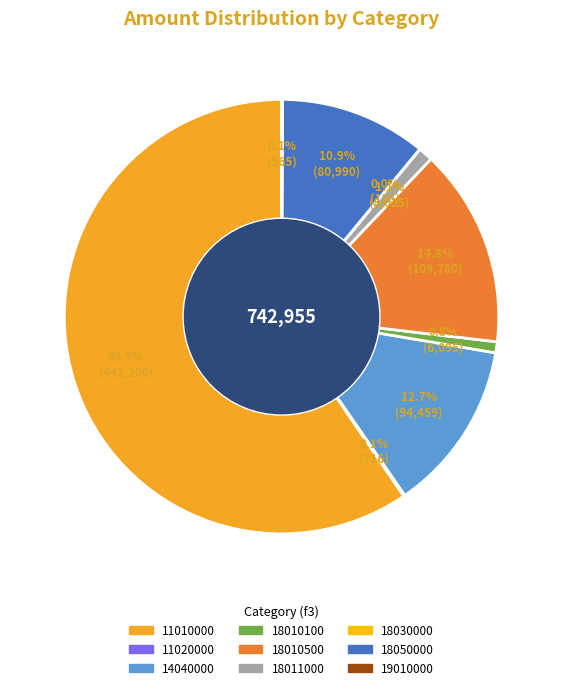

To the nearest percent, what is the difference between the 18010500 and 18010100 slice percentages?

14%